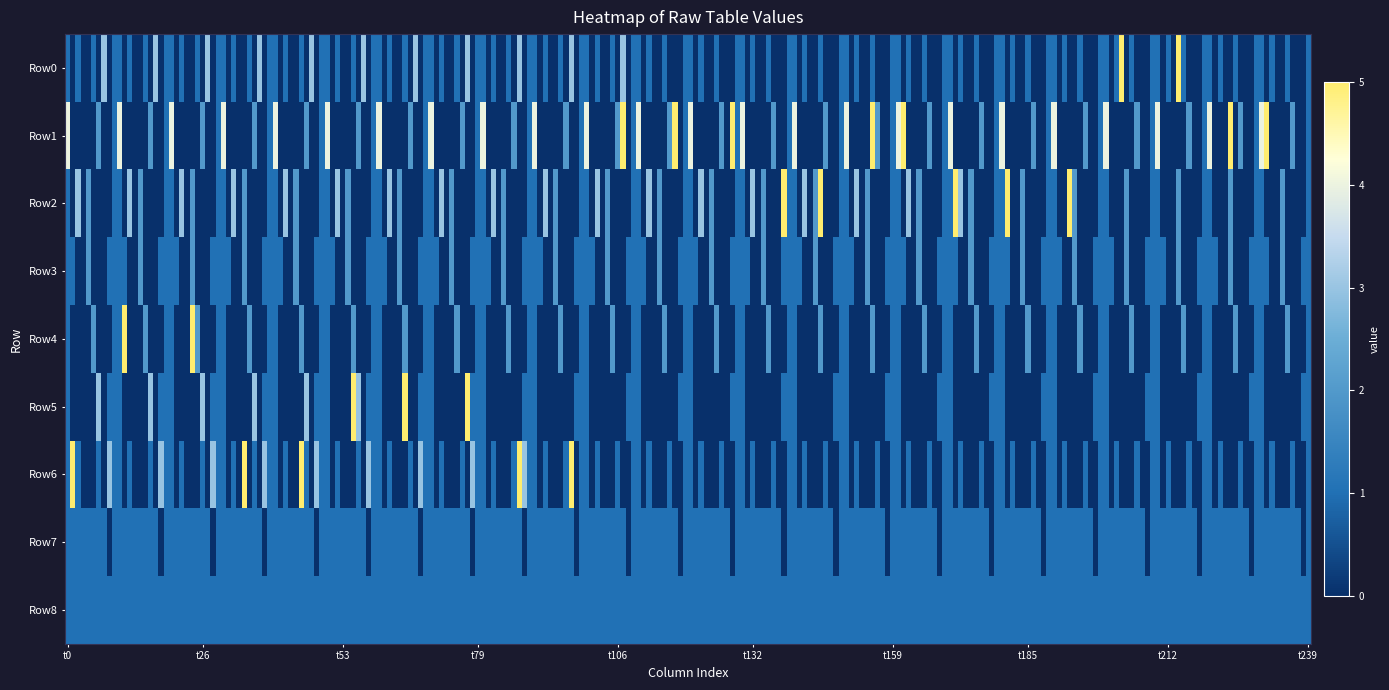

Which has a higher value, 6 or 7?

7